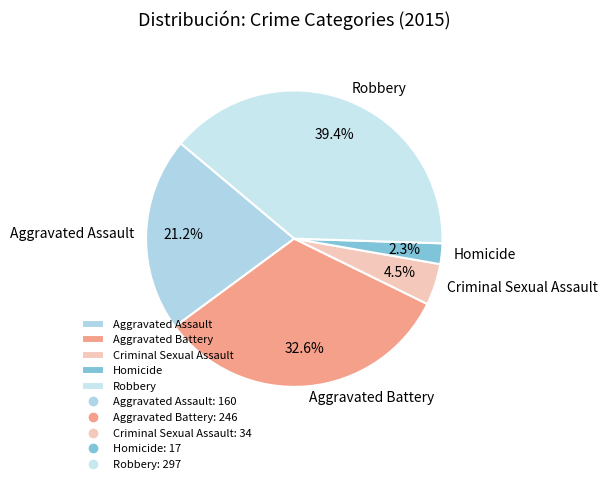

What percentage is the Robbery slice, to the nearest percent?

39%